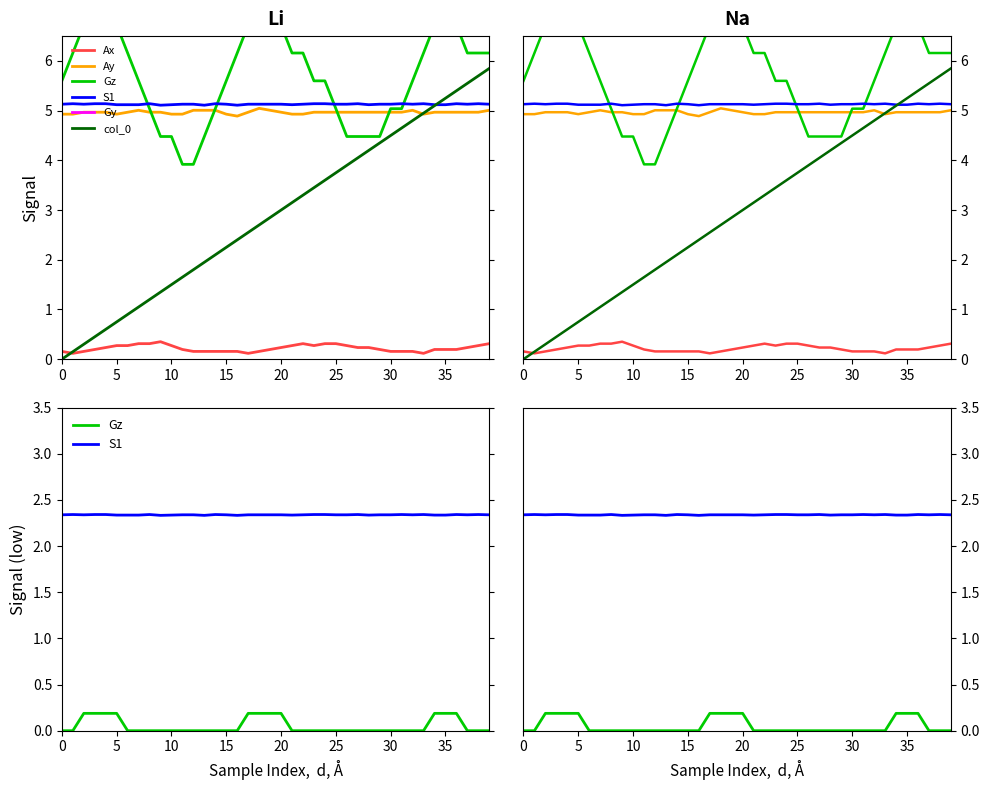

What is the average value of the Gy series?

-3.5